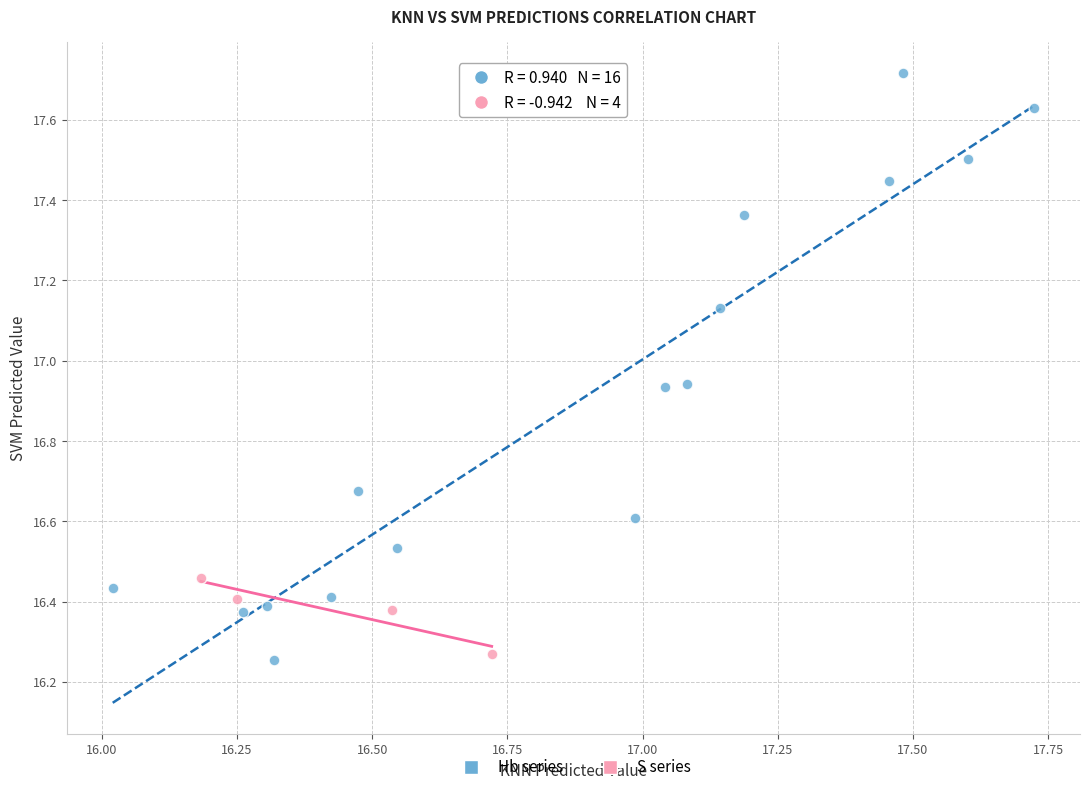

Which series contains the lowest Y value?

Hb series